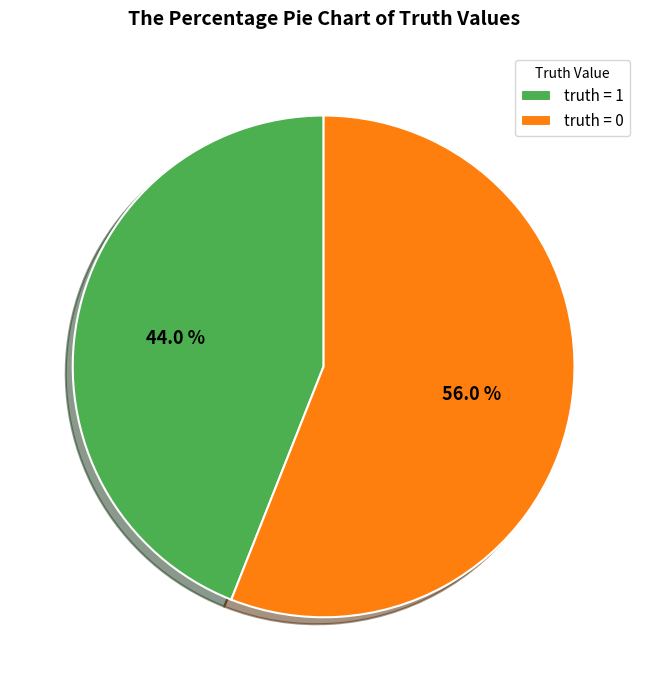

True or false: truth = 0 accounts for 56% of the total.

True